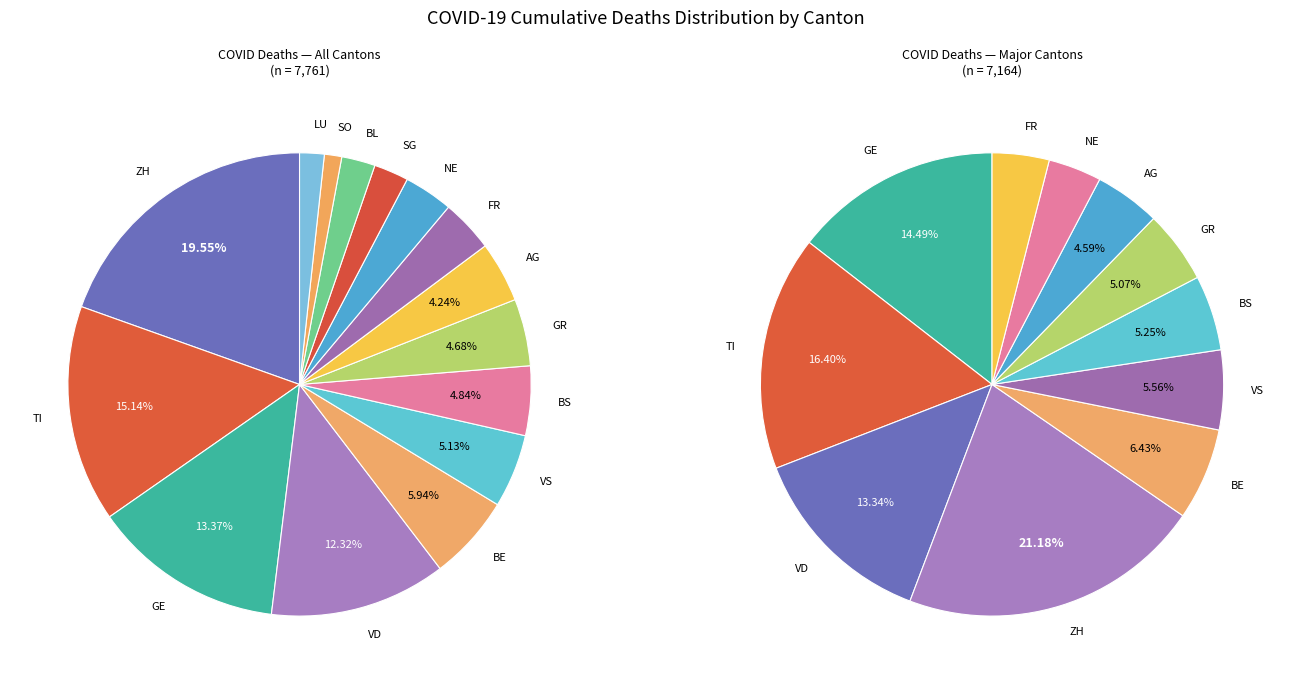

Is GR the majority of the pie?

No